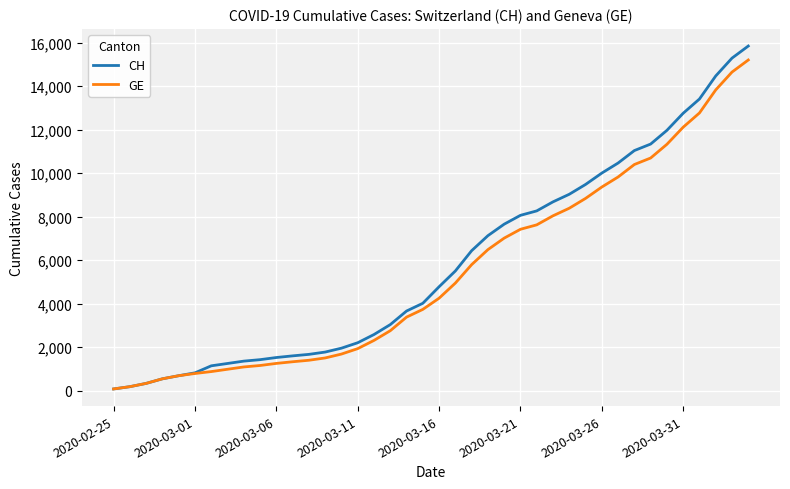

List the series in order of their overall mean, highest first.

CH, GE